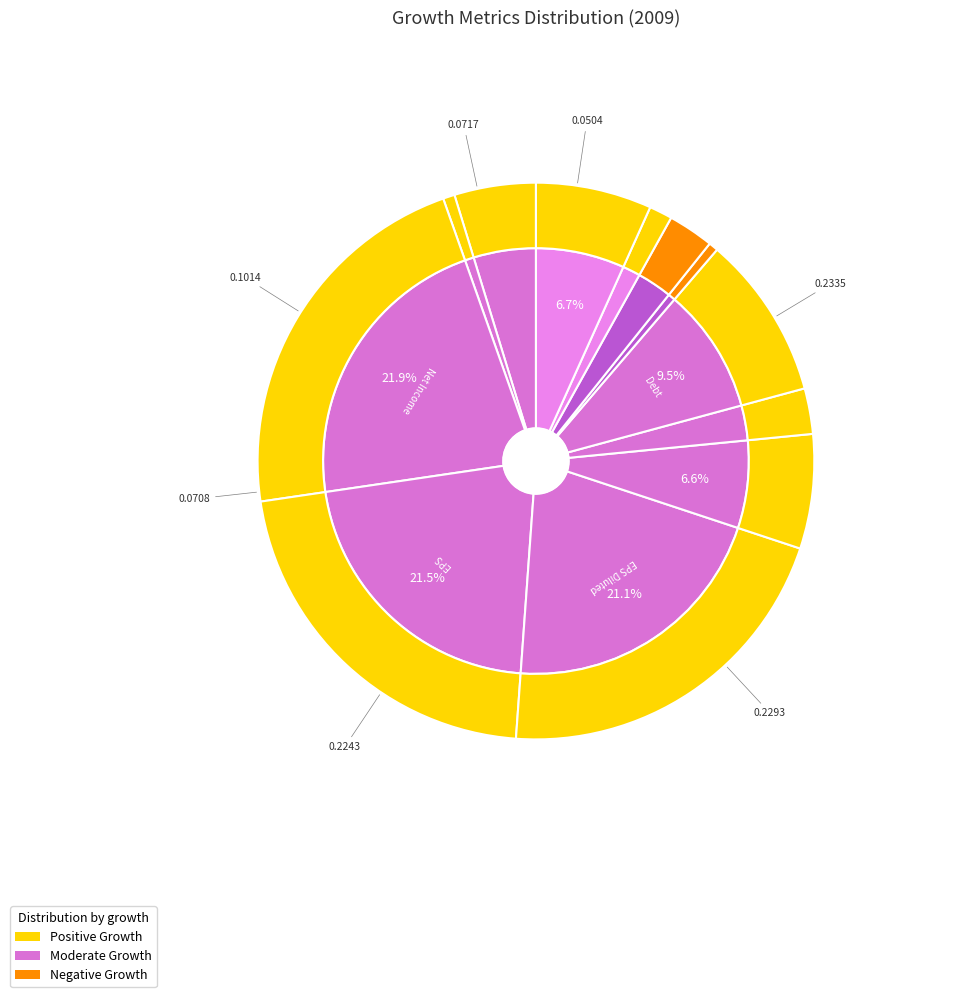

The Trade and Non-Trade Receivables Growth slice represents 9% of the pie. True or false?

False